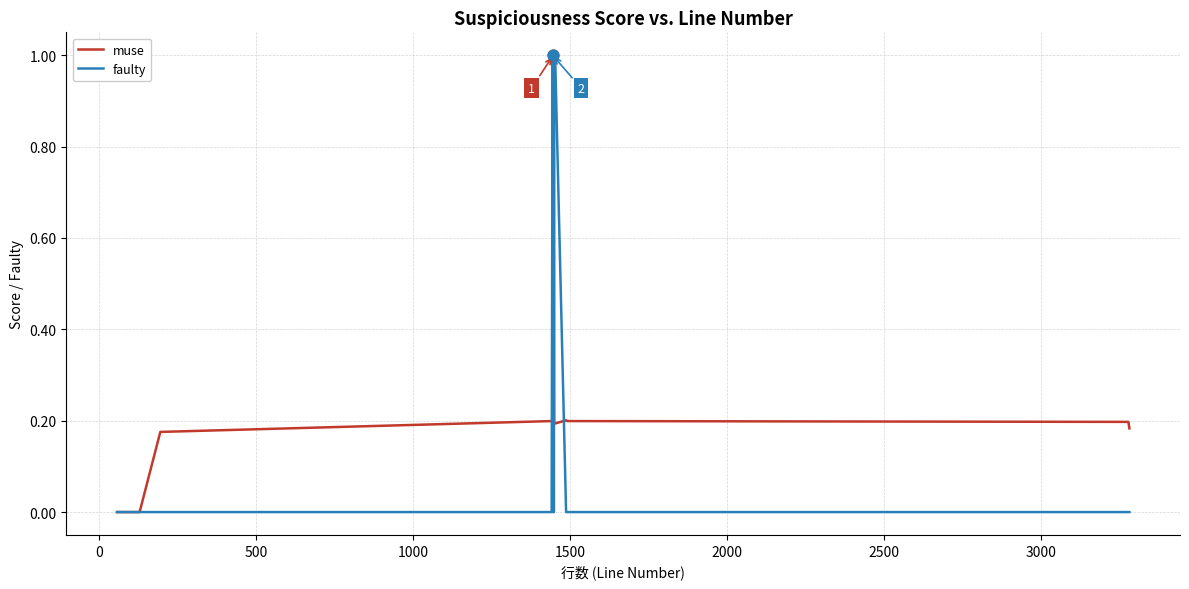

What is the greatest value displayed?

1.0